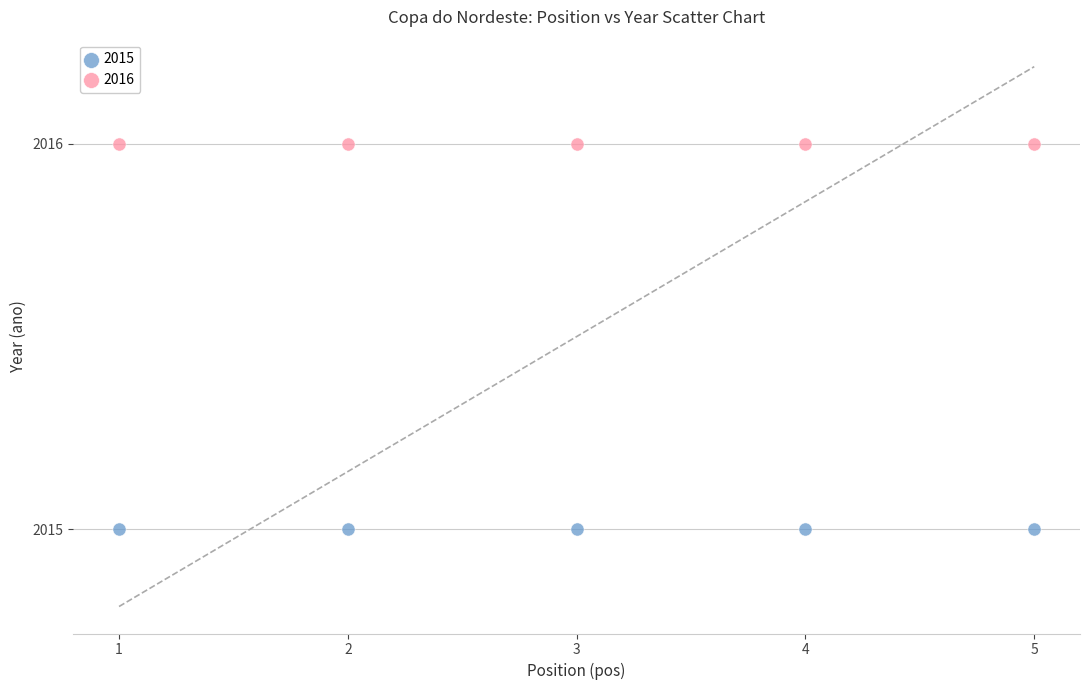

Which series reaches the maximum Y coordinate?

2016